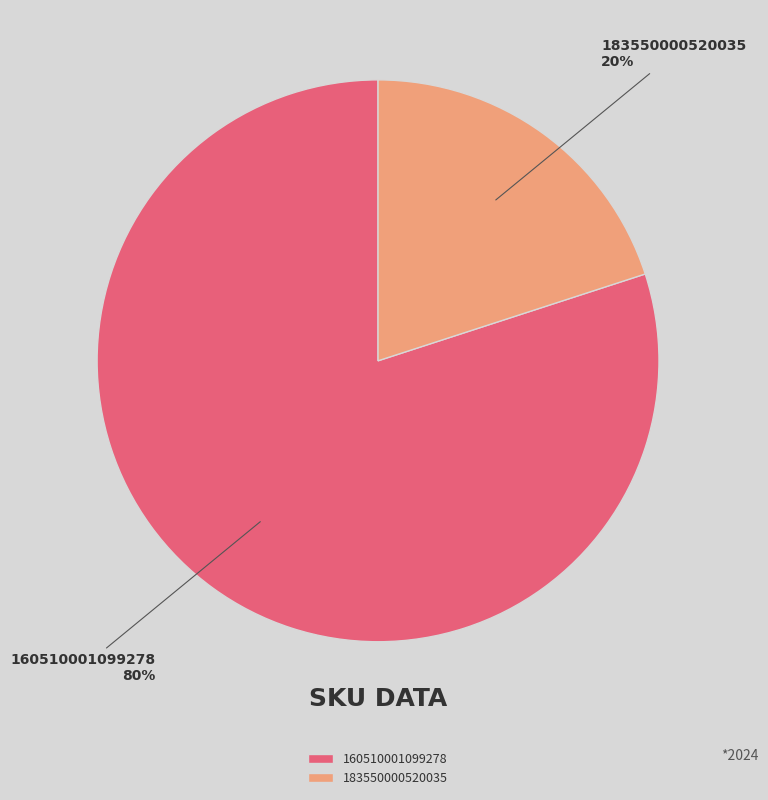

What is the ratio of the value at 160510001099278 to the value at 183550000520035?

4.0